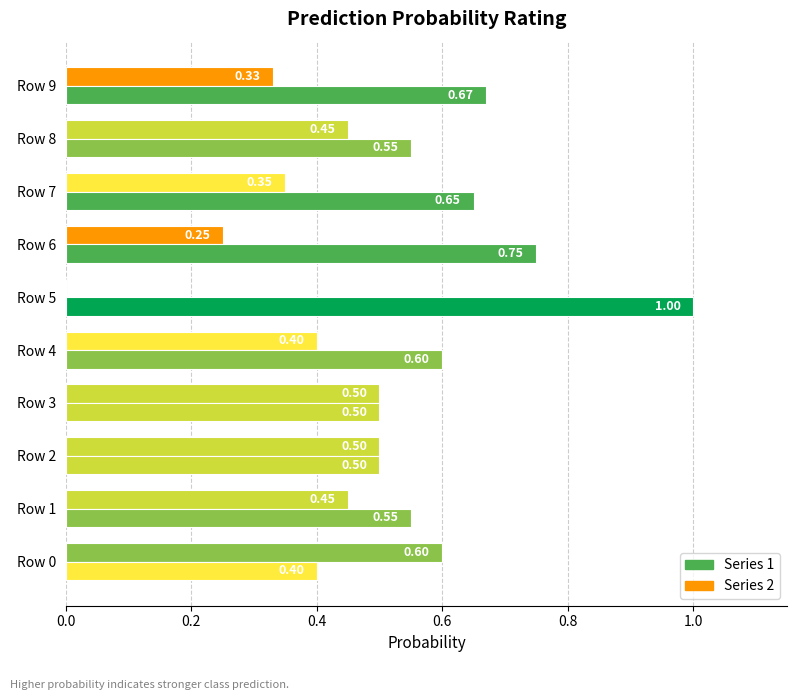

What is the value of the 2 bar at the 10th from the left?

0.7